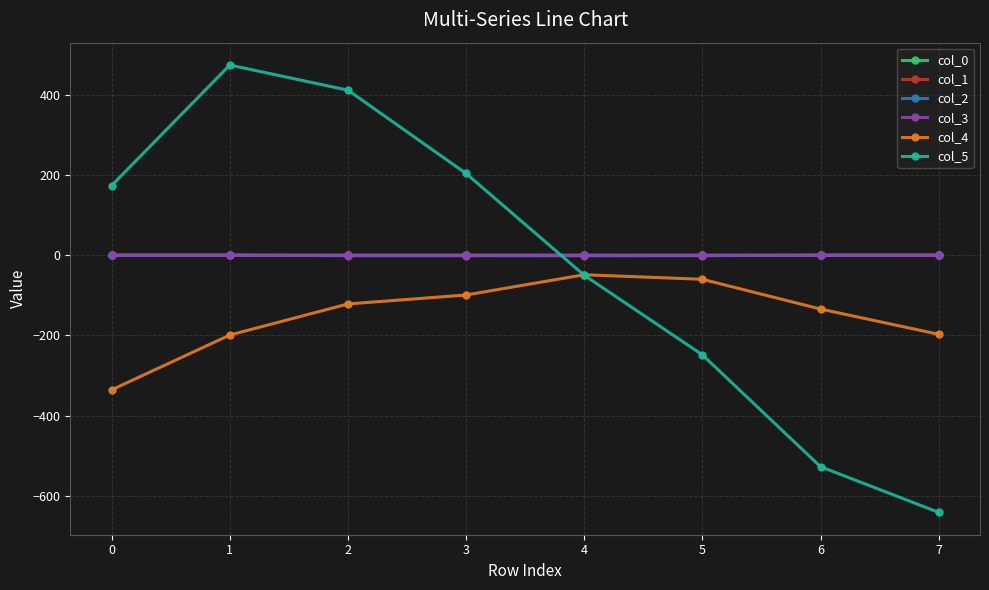

True or false: col_4 and col_0 intersect in this chart.

False